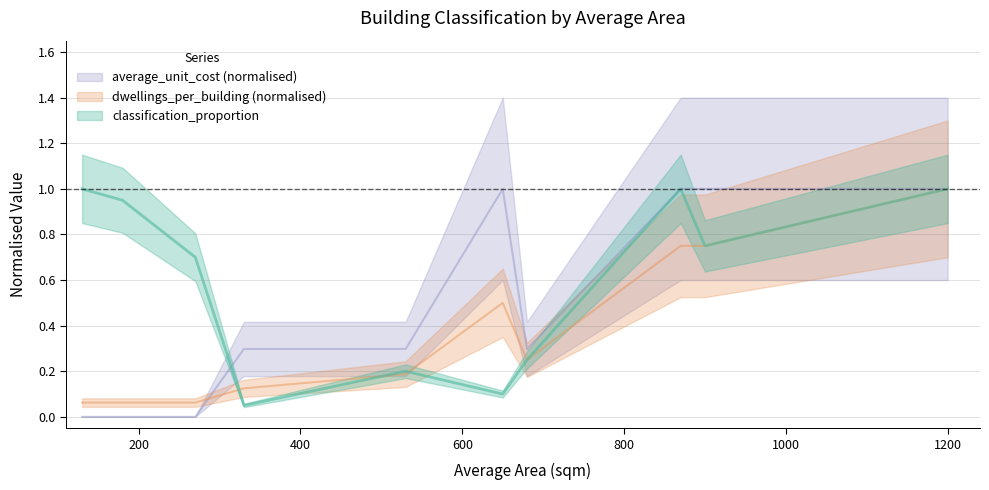

At which label is average_unit_cost closest to 0?

130